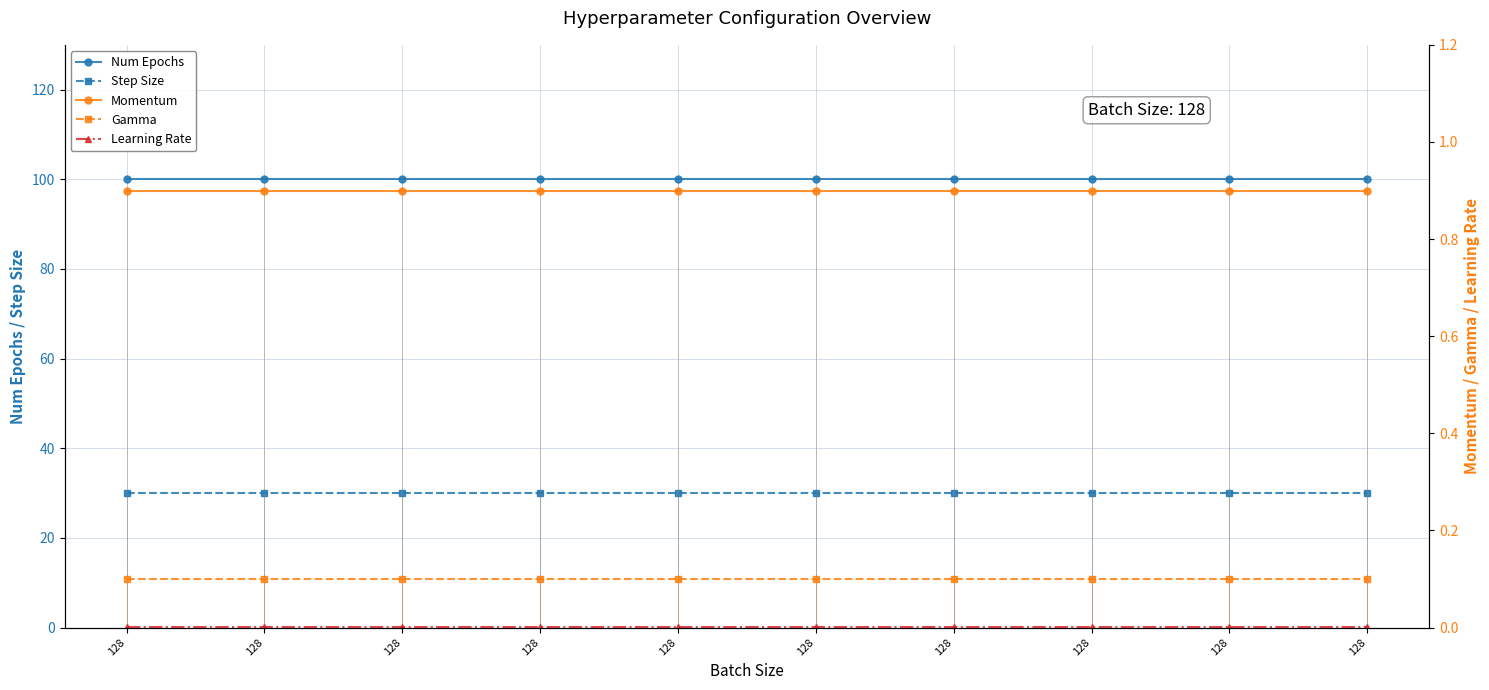

What is the difference between the highest and lowest values at 128?

100.0